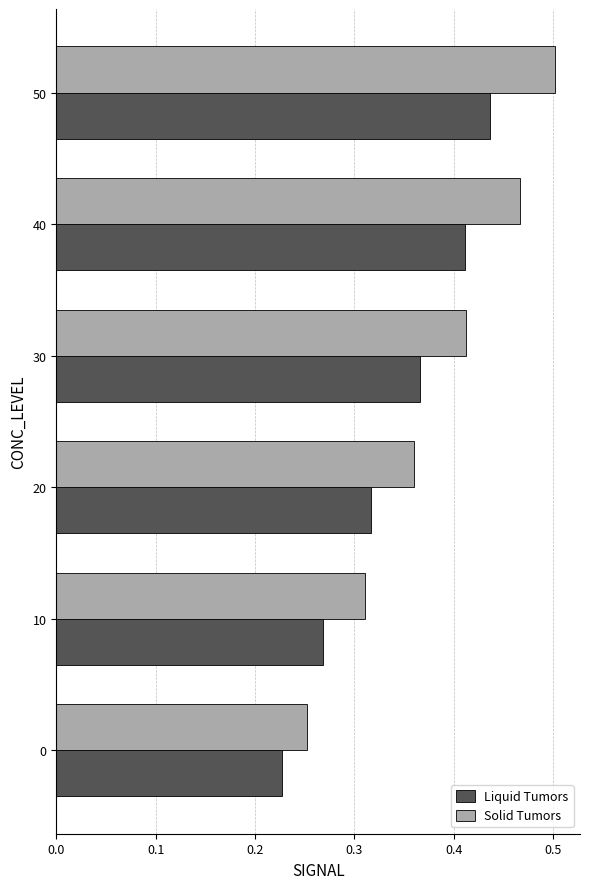

What is the sum of the Solid Tumors values at 50 and 10?

0.8